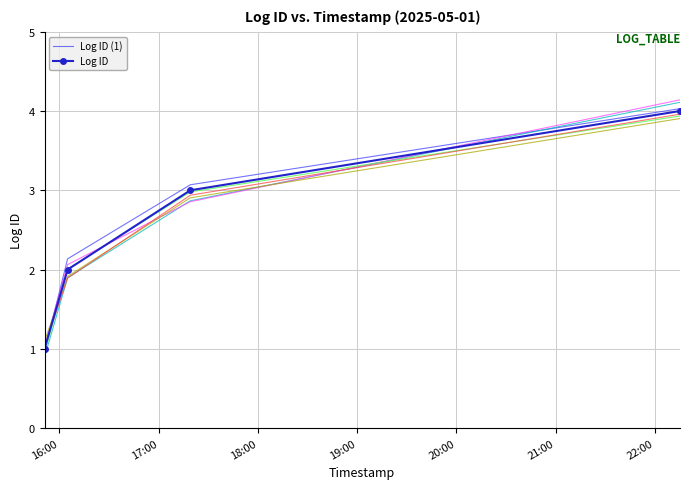

How many data points does each series have?

4